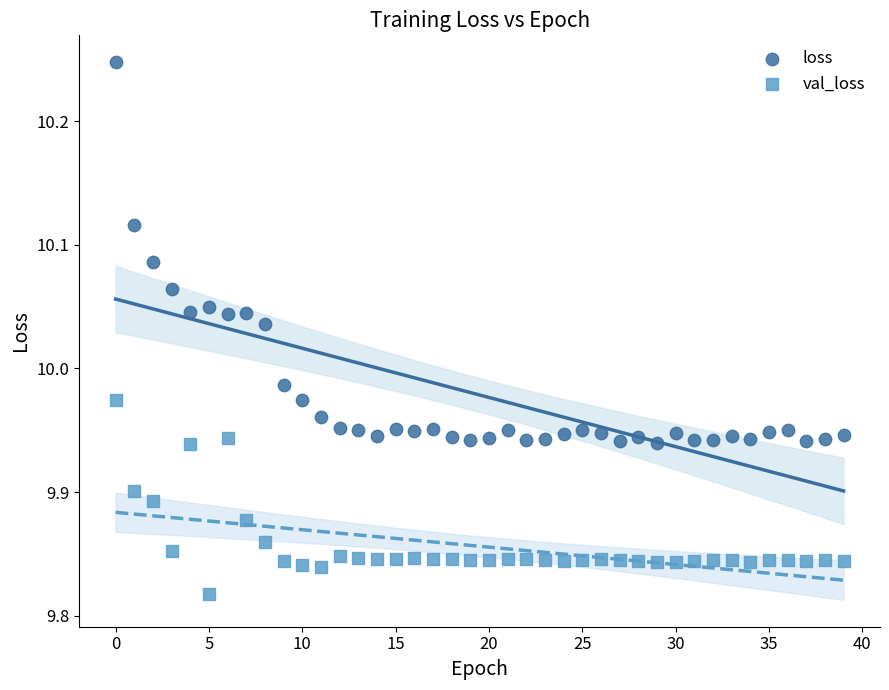

Which series contains the highest Y value?

loss